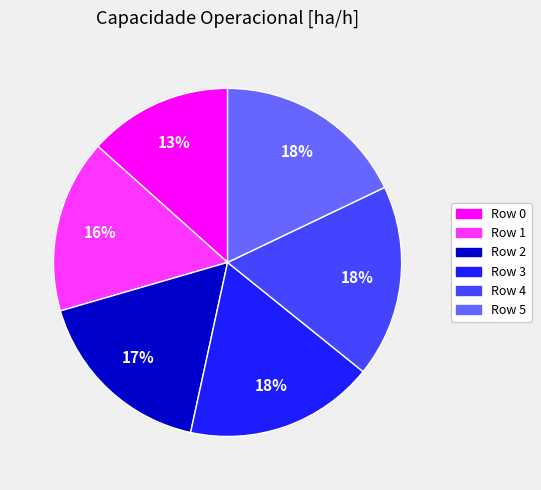

Does Row 3 represent more than half of the total?

No